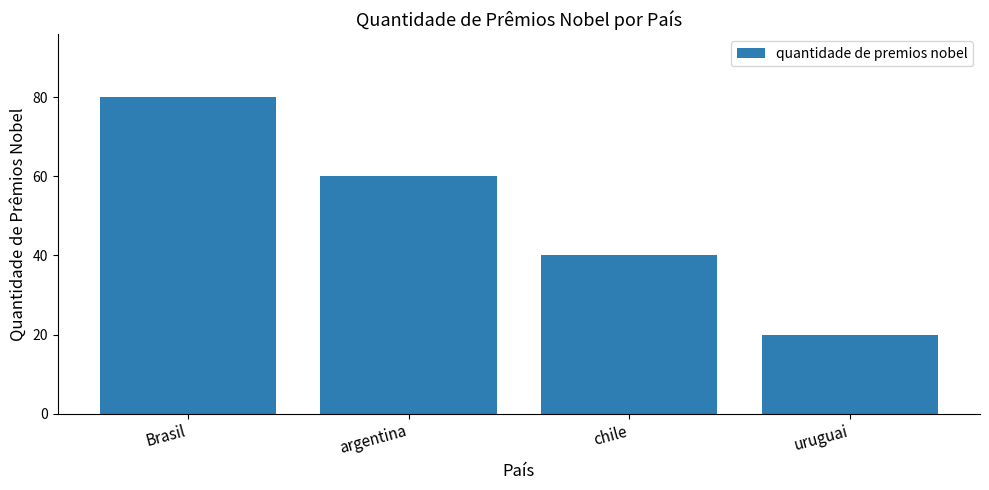

List the labels in order of value, smallest first.

uruguai, chile, argentina, Brasil